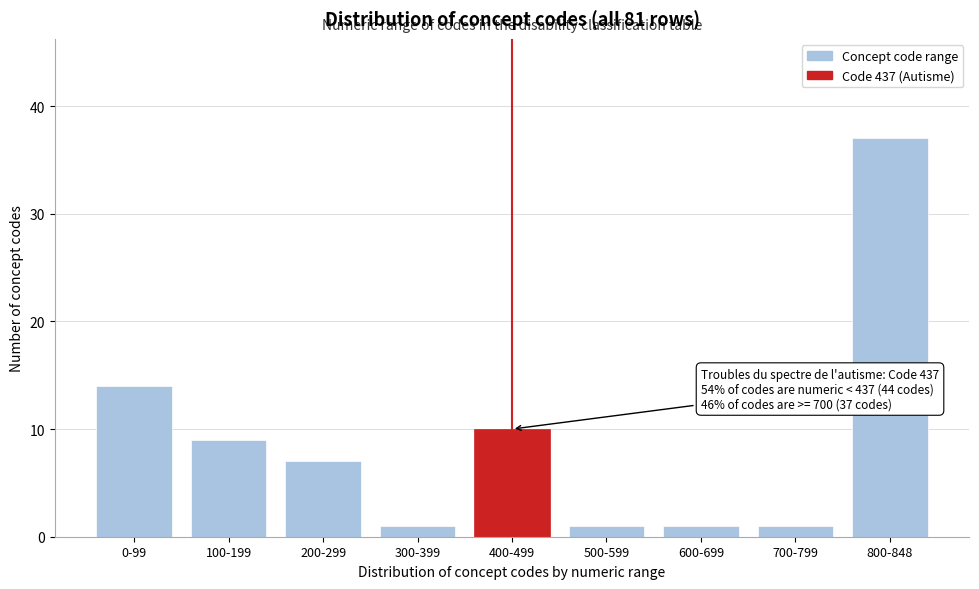

Reading left to right, extract all data points from this chart.

14	9	7	1	10	1	1	1	37